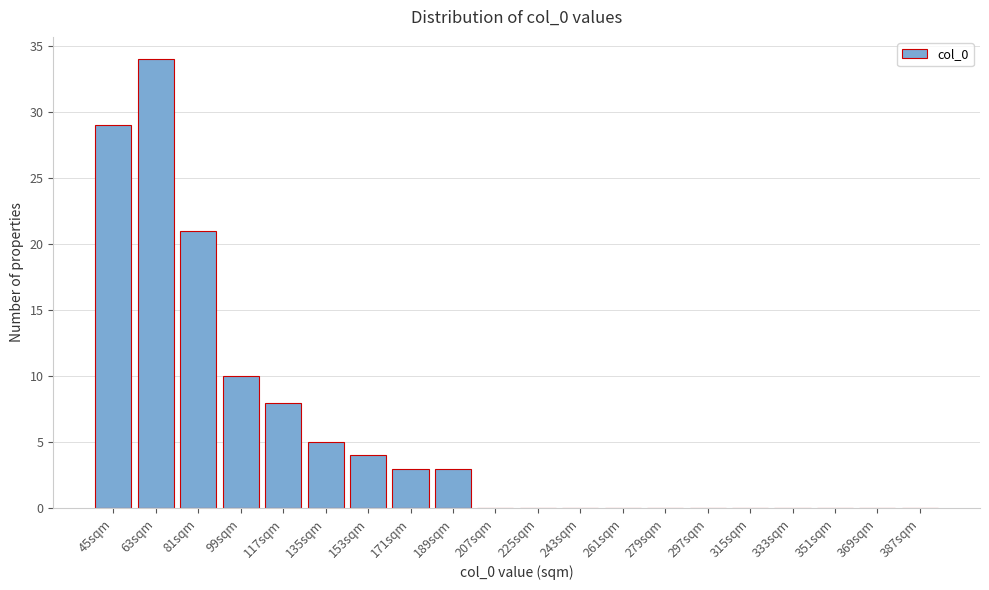

Reading right to left, extract all data points from this chart.

387sqm=0	369sqm=0	351sqm=0	333sqm=0	315sqm=0	297sqm=0	279sqm=0	261sqm=0	243sqm=0	225sqm=0	207sqm=0	189sqm=3	171sqm=3	153sqm=4	135sqm=5	117sqm=8	99sqm=10	81sqm=21	63sqm=34	45sqm=29